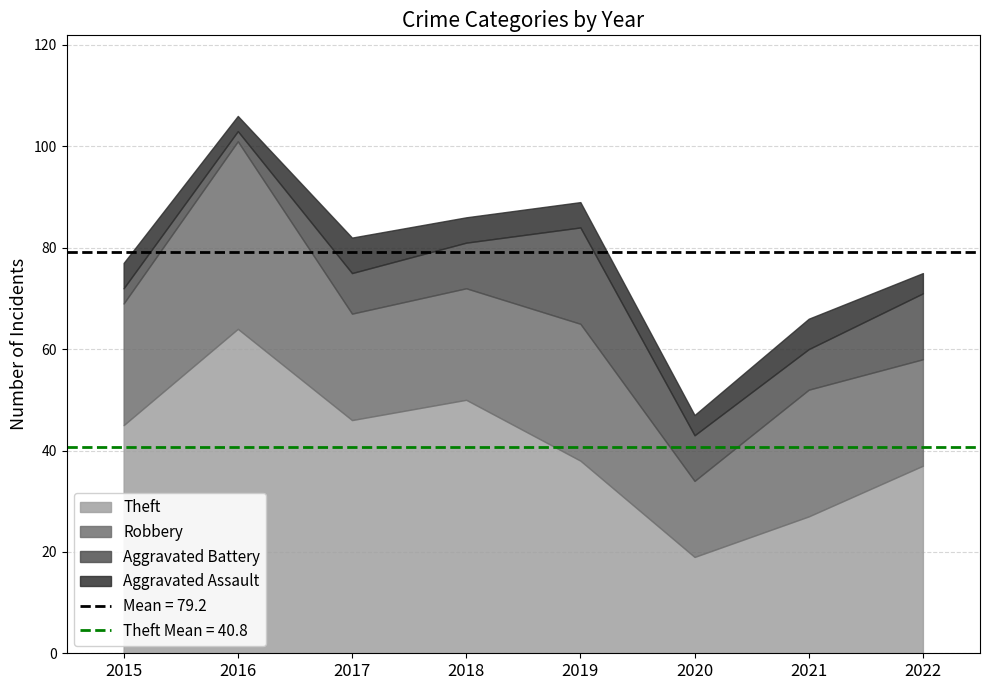

Which has a higher value, 2020 or 2016?

2016